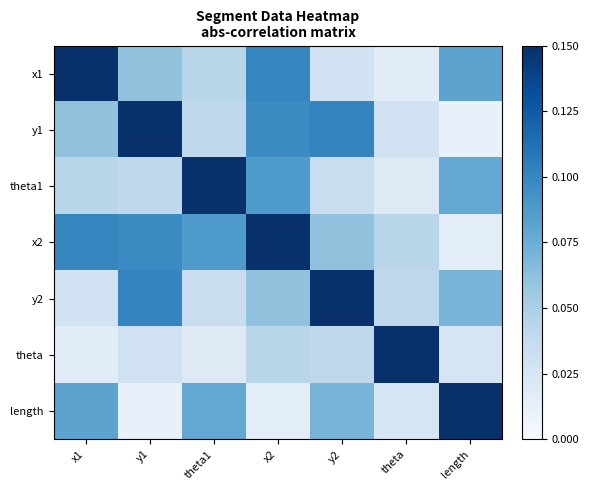

At which category is the sum across all series the highest?

x2